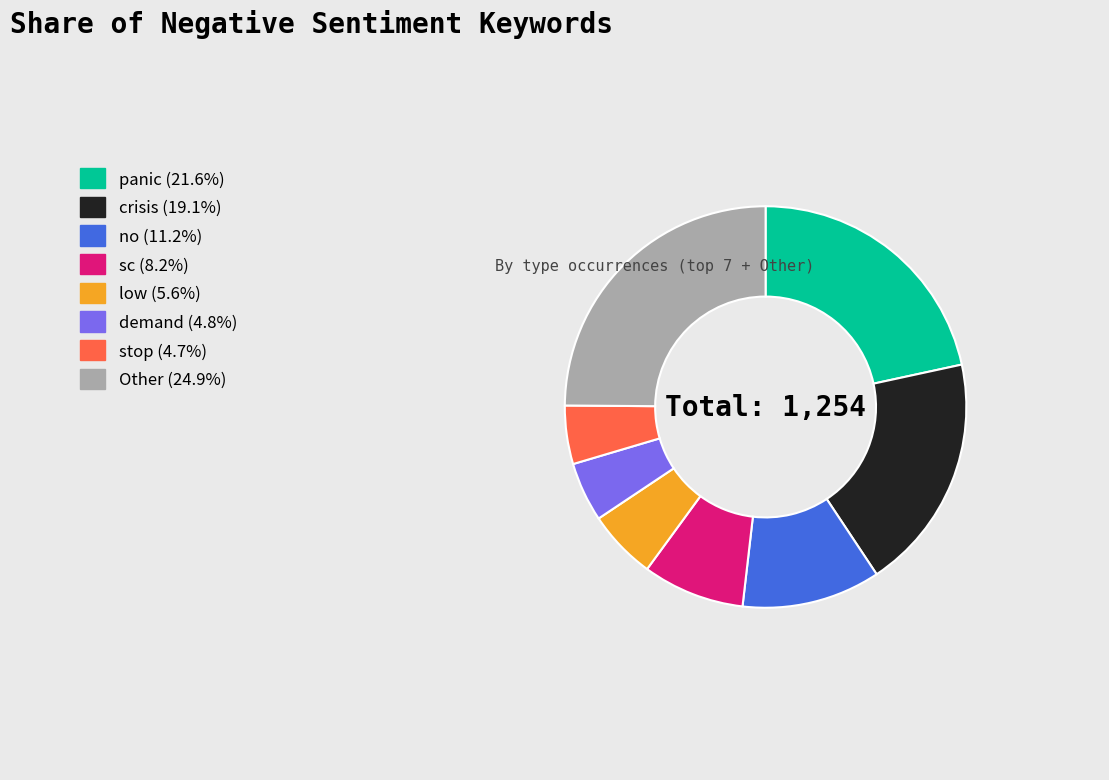

Does no (11.2%) represent more than half of the total?

No